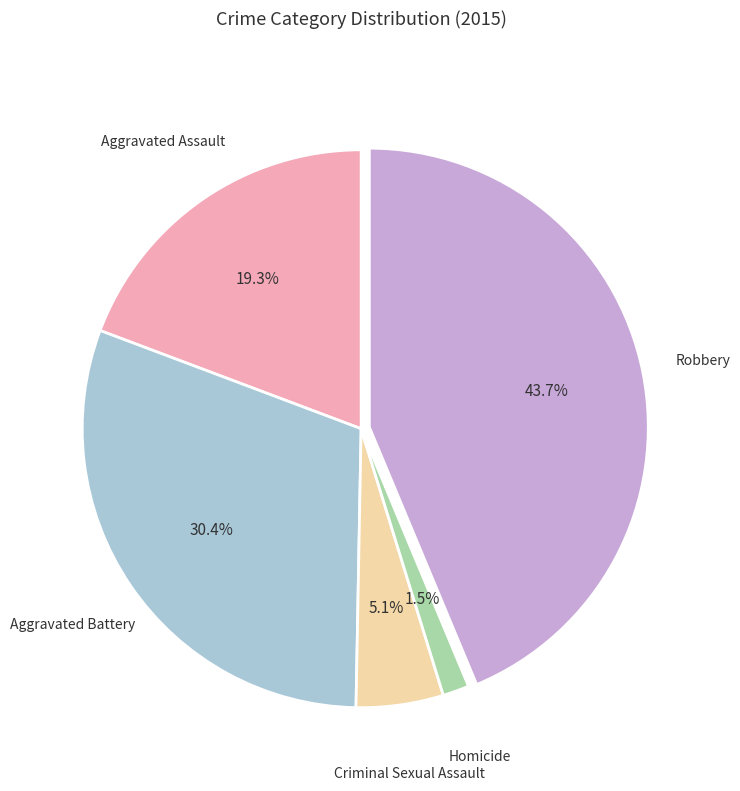

Count the number of slices in the pie.

5